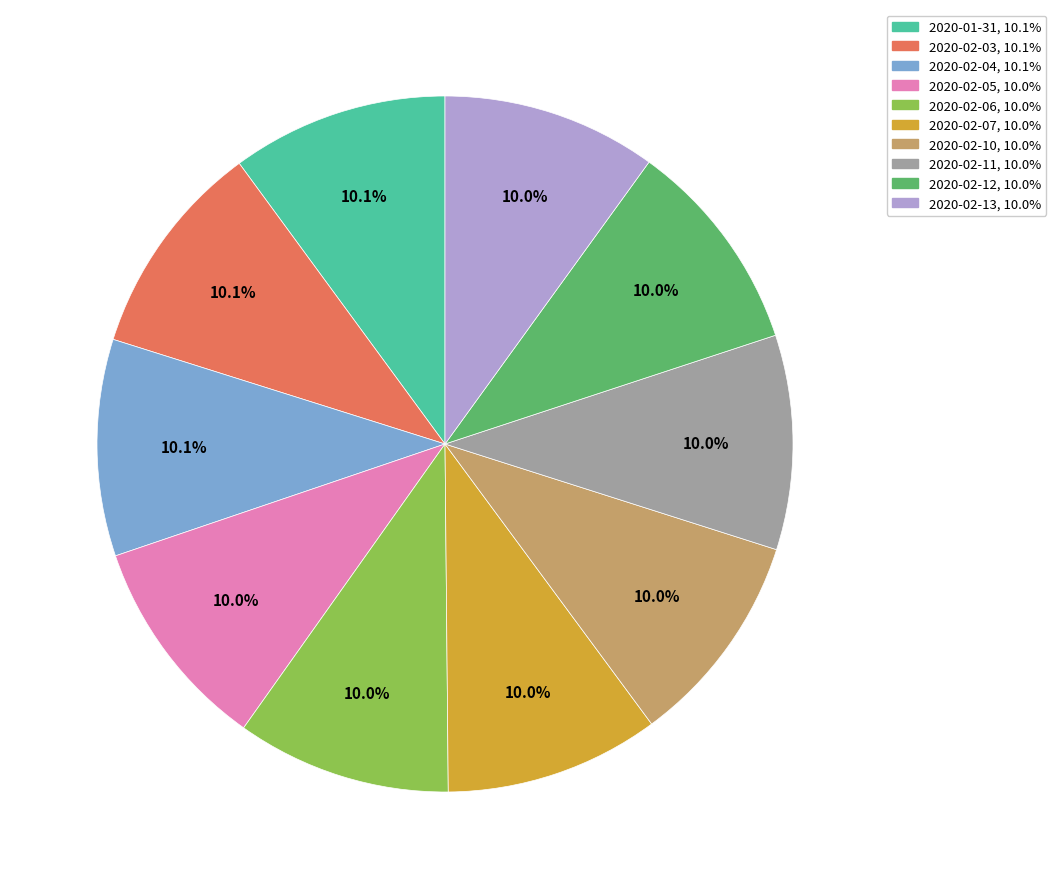

Is there a majority slice in this chart?

No